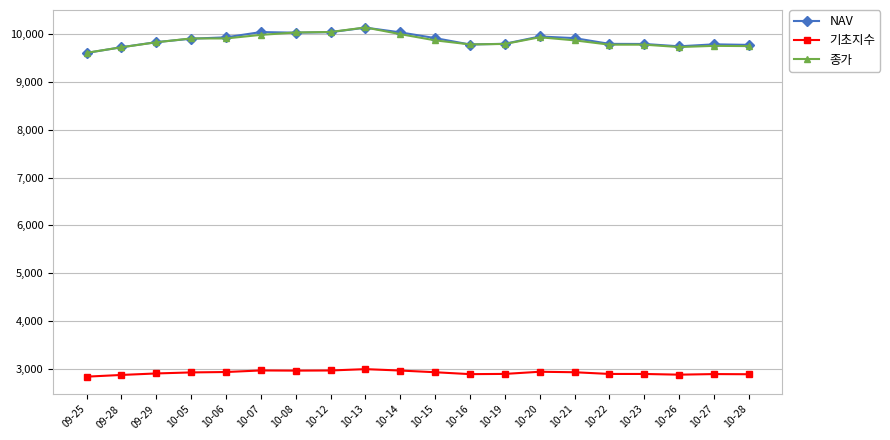

What is the total value across all series at 10-07?

22991.4